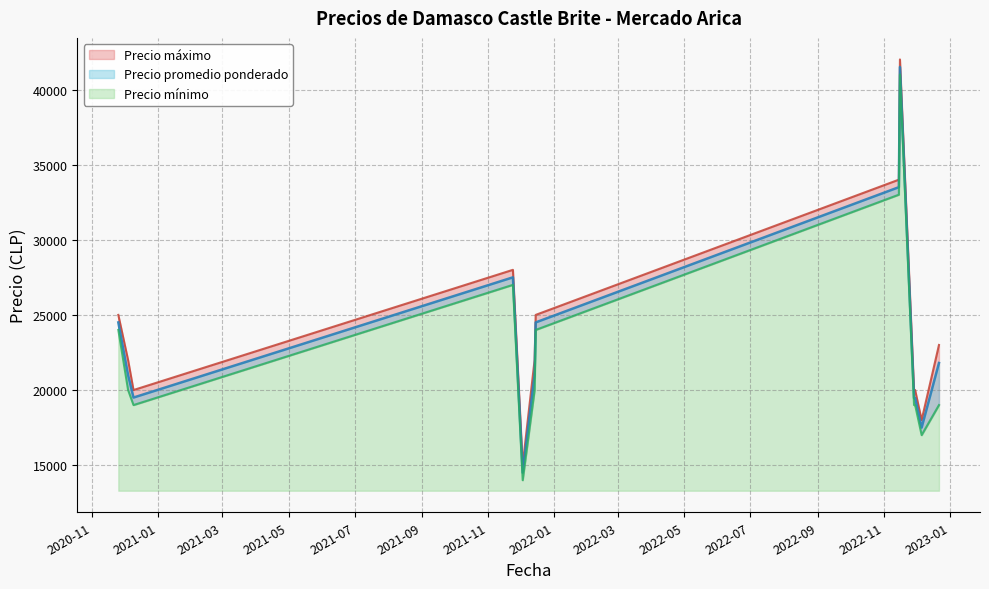

What is the sum of all Precio máximo values?

314000